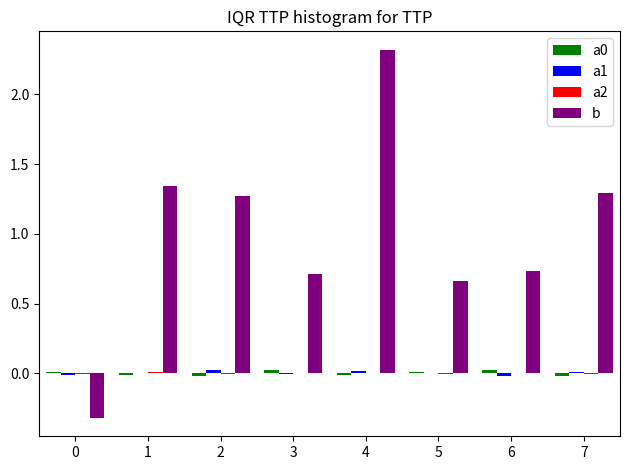

True or false: b has a value of 1.3 at 2.

True